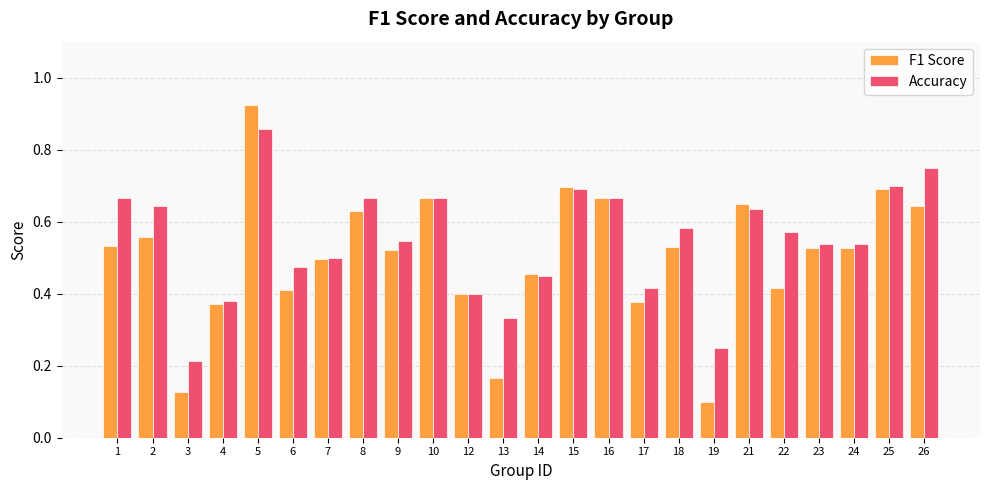

What is the sum of all Accuracy values?

13.1